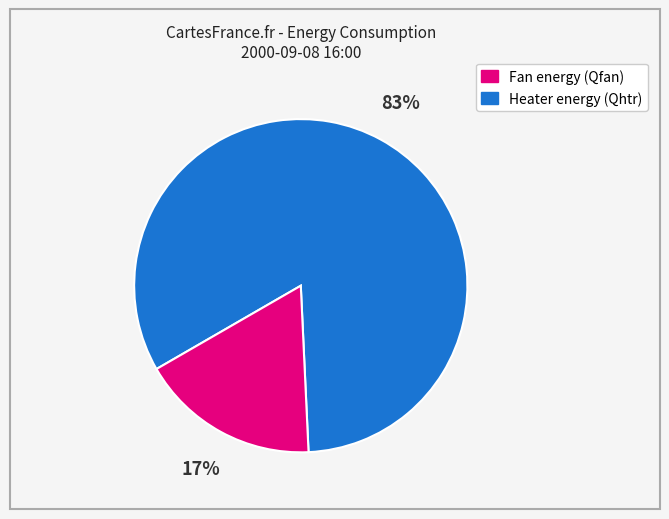

To the nearest percent, what is the average slice percentage?

50%